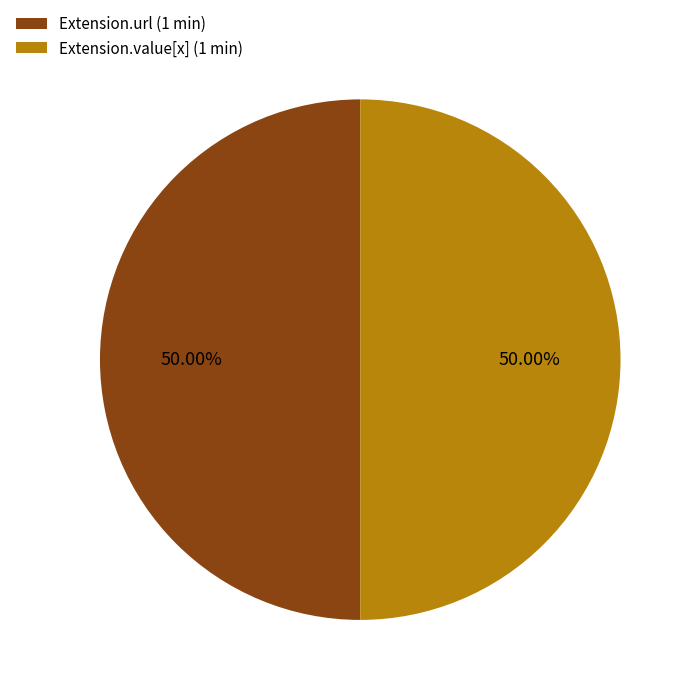

Approximately how many times larger is the value at Extension.value[x] (1 min) compared to Extension.url (1 min)?

1.0